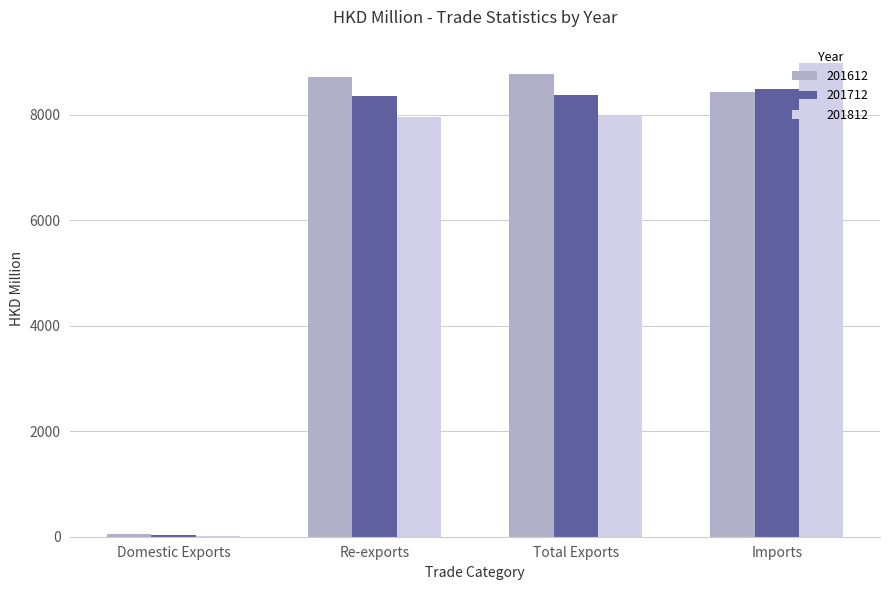

What is the sum of the 201712 values at Imports and Re-exports?

16840.9